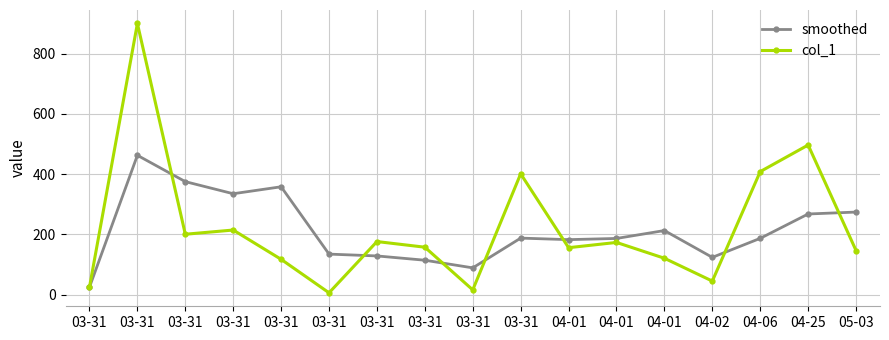

How many data points does each series have?

17